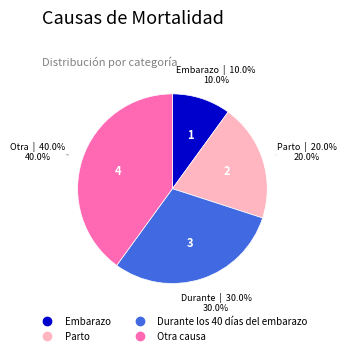

True or false: Embarazo accounts for 10% of the total.

True